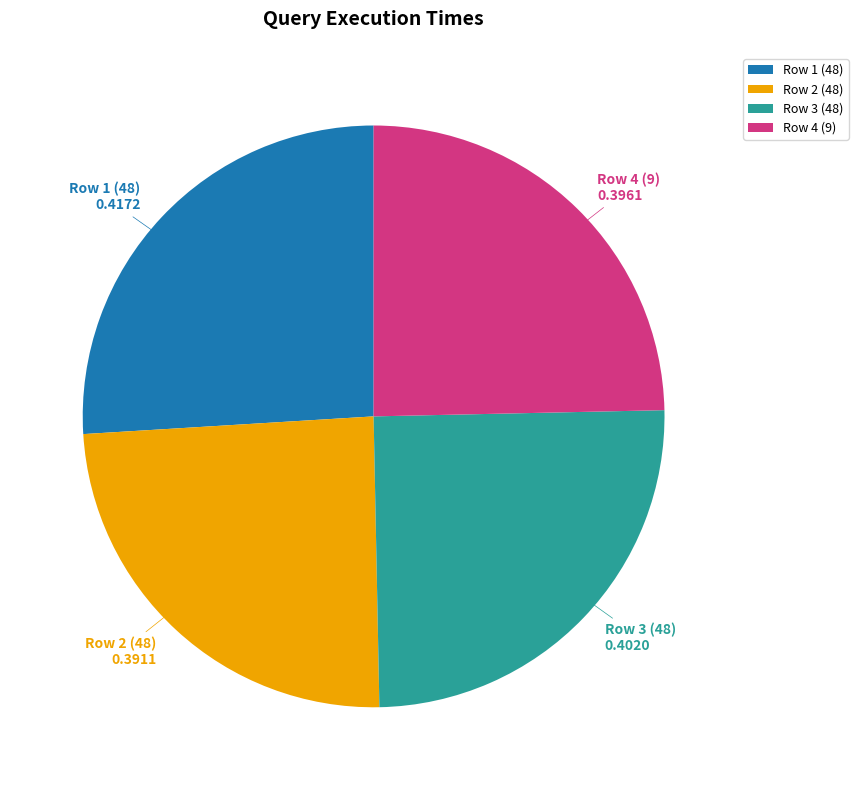

Which category has the biggest portion of the pie?

Row 1 (48)